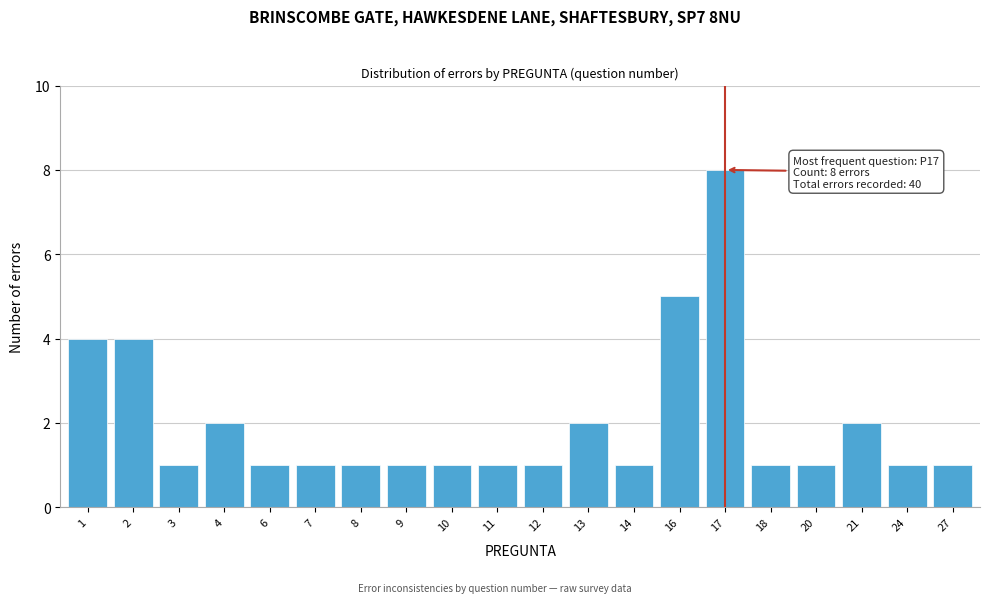

Reading left to right, what are all the values shown in this chart?

1=4	2=4	3=1	4=2	6=1	7=1	8=1	9=1	10=1	11=1	12=1	13=2	14=1	16=5	17=8	18=1	20=1	21=2	24=1	27=1